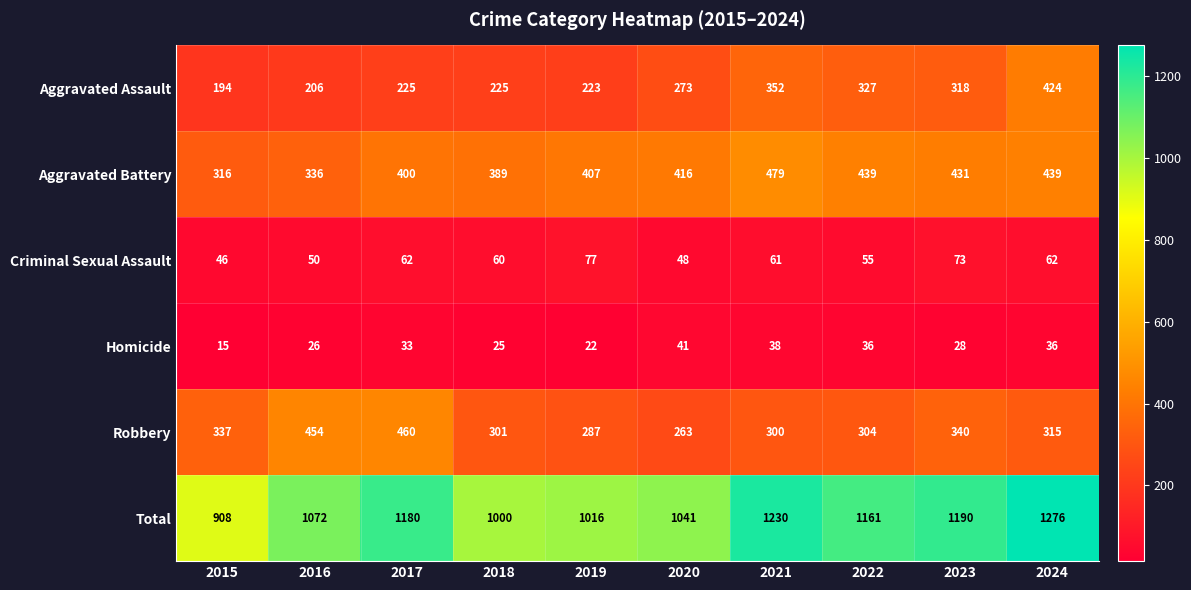

Rank the series by their maximum value, from lowest to highest.

Homicide, Criminal Sexual Assault, Aggravated Assault, Robbery, Aggravated Battery, Total